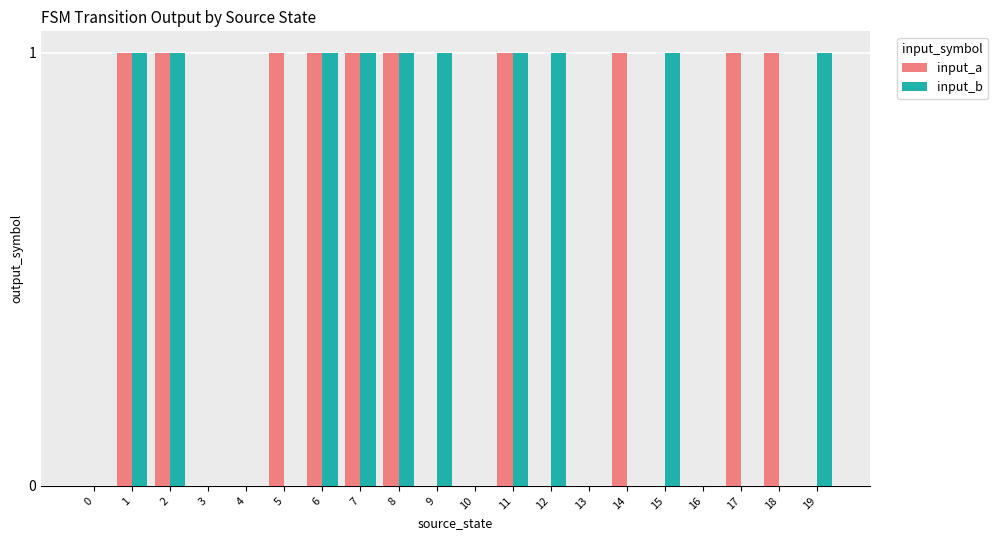

Count the number of categories in the chart.

20